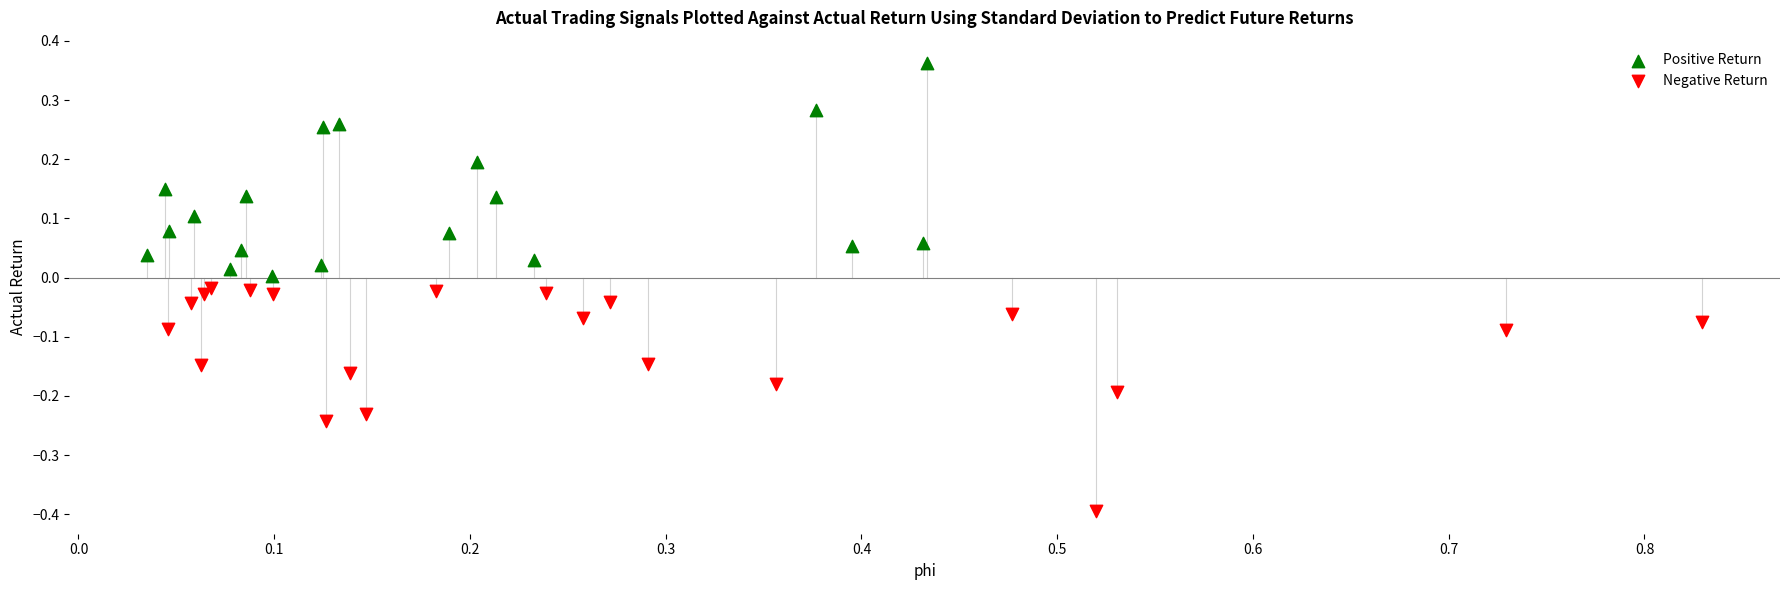

Which series contains the lowest Y value?

Negative Return